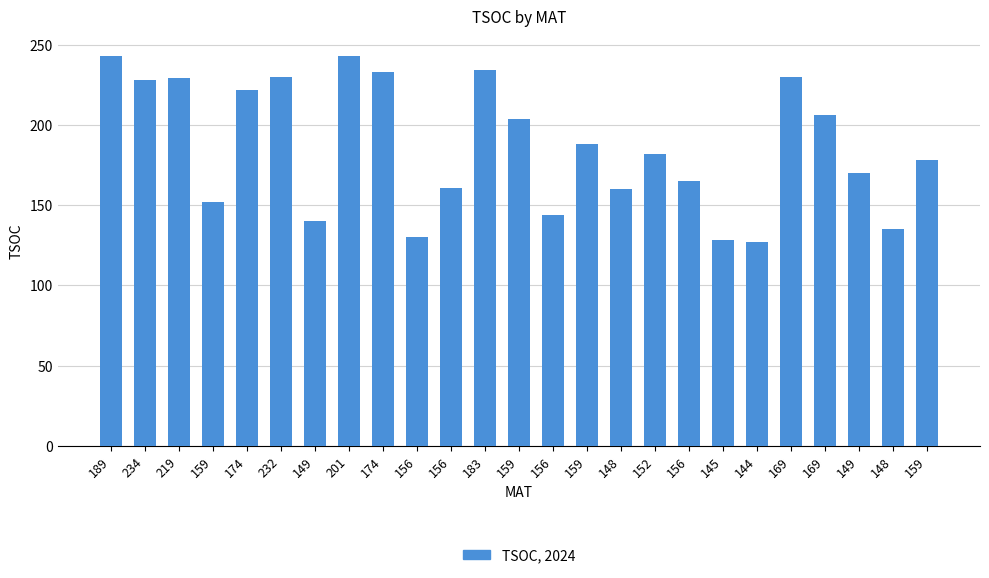

Are the bars horizontal?

No